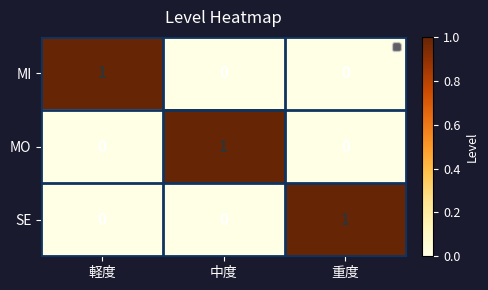

How many SE values are between 0 and 1?

3